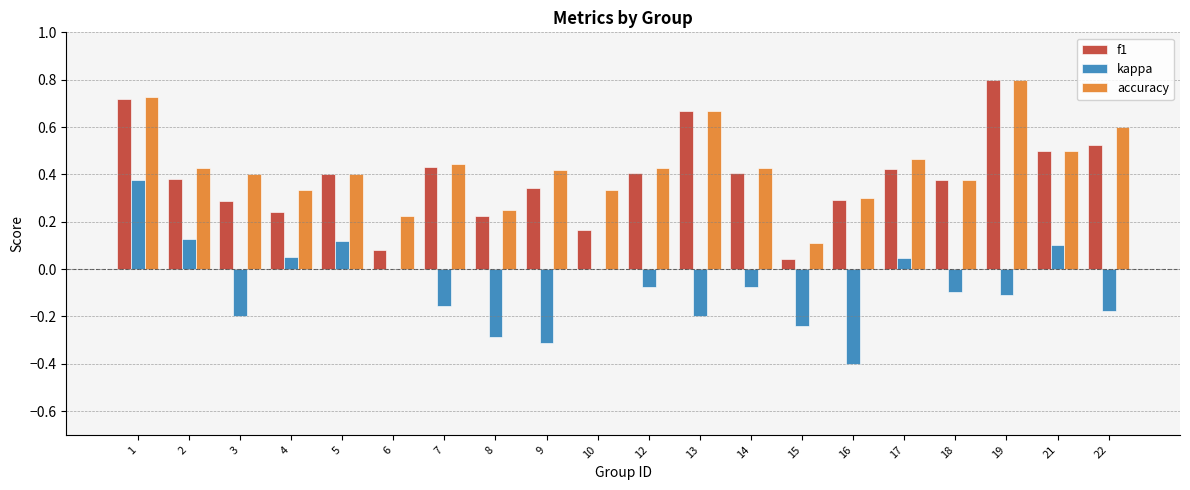

Where is f1 nearest to the value 0?

15